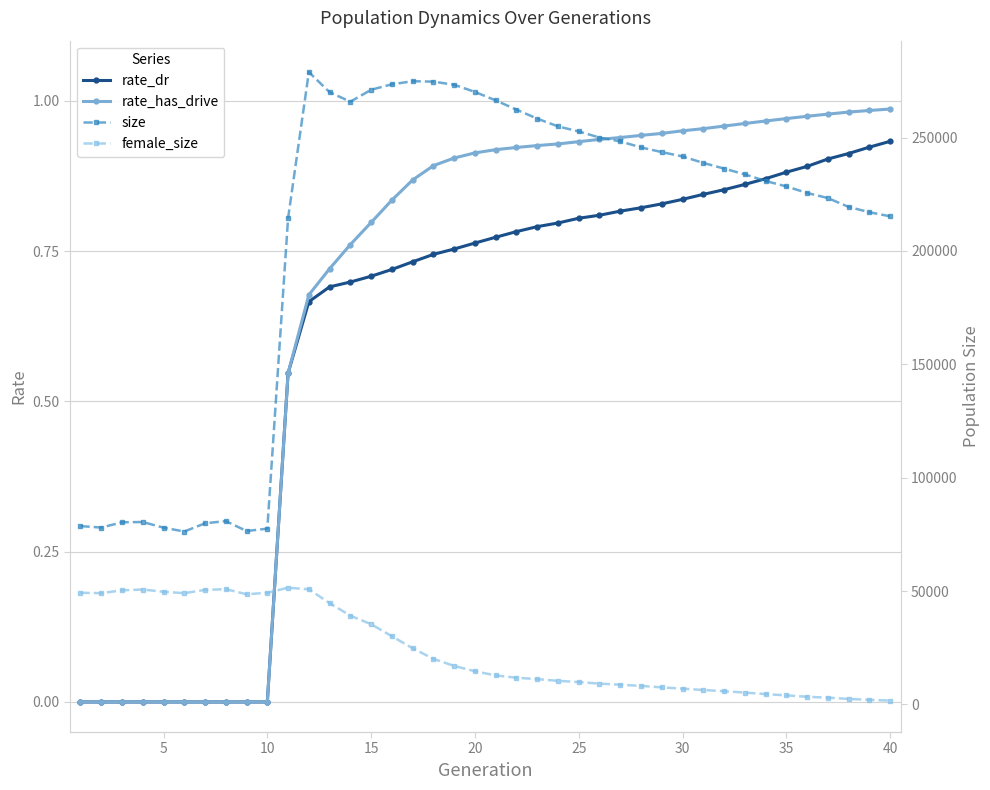

True or false: rate_has_drive has more than 0 points higher than both neighbors.

False